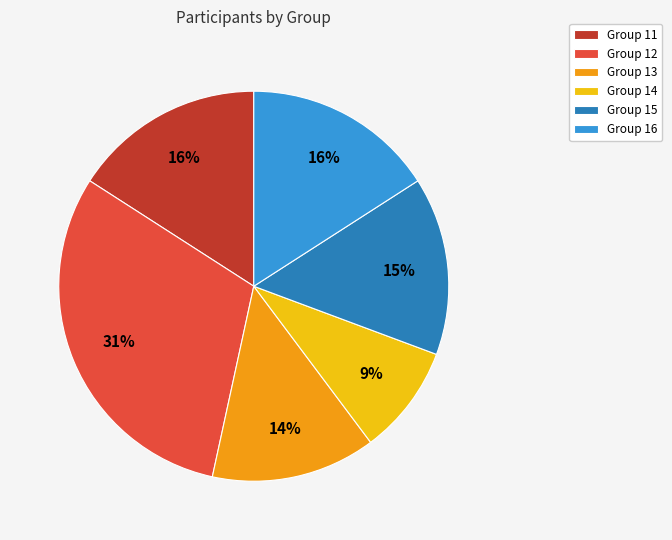

To the nearest percent, what is the difference between the largest and smallest slice percentages?

22%